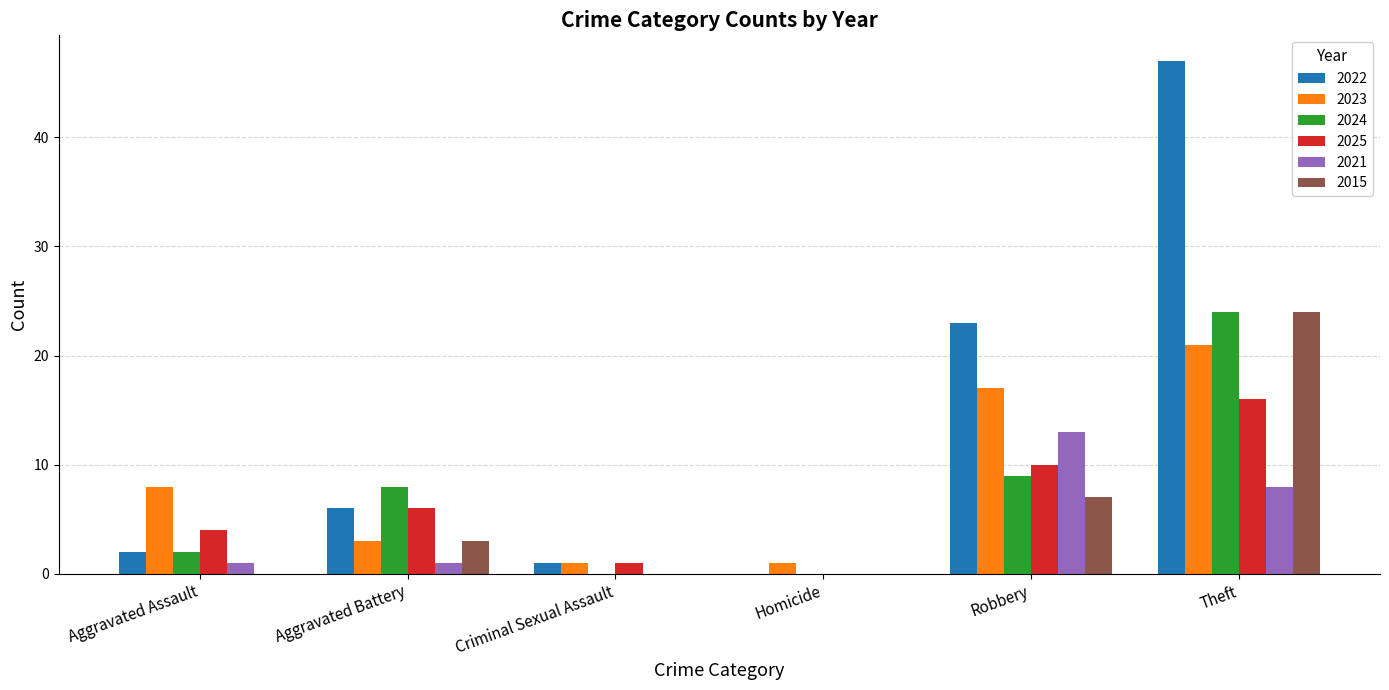

True or false: 2023 has a value of 5 at Aggravated Battery.

False